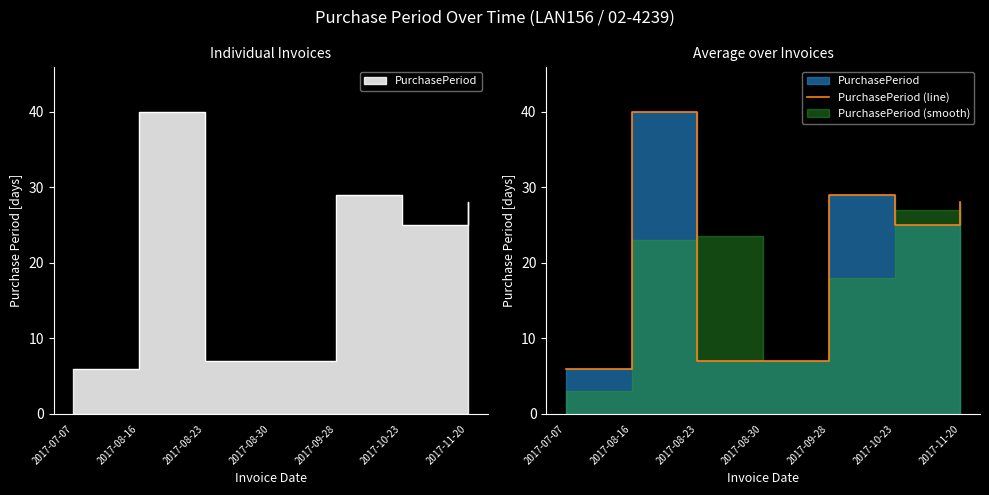

What is the smallest value displayed?

6